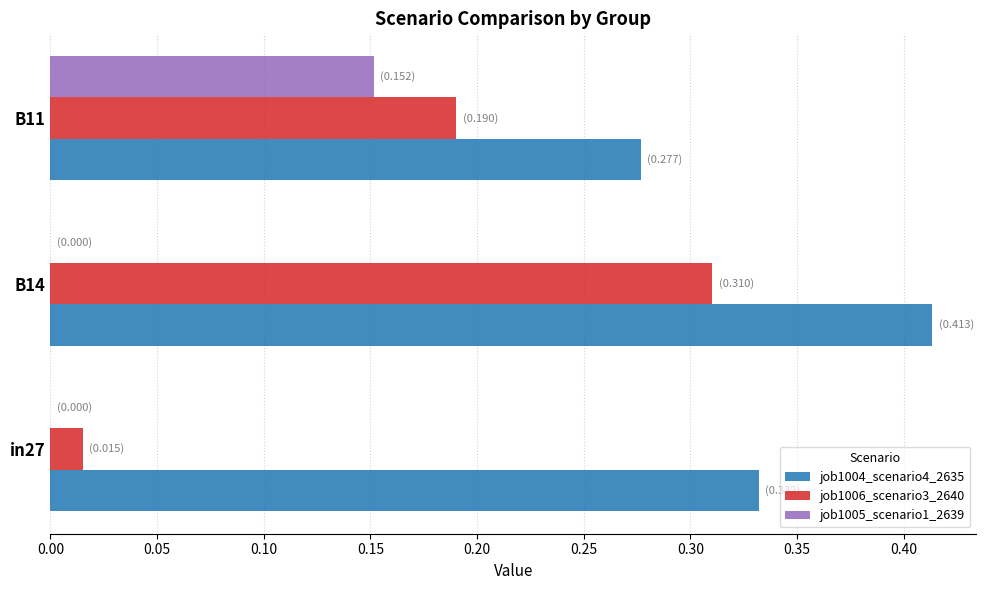

Count the number of data series in this chart.

3